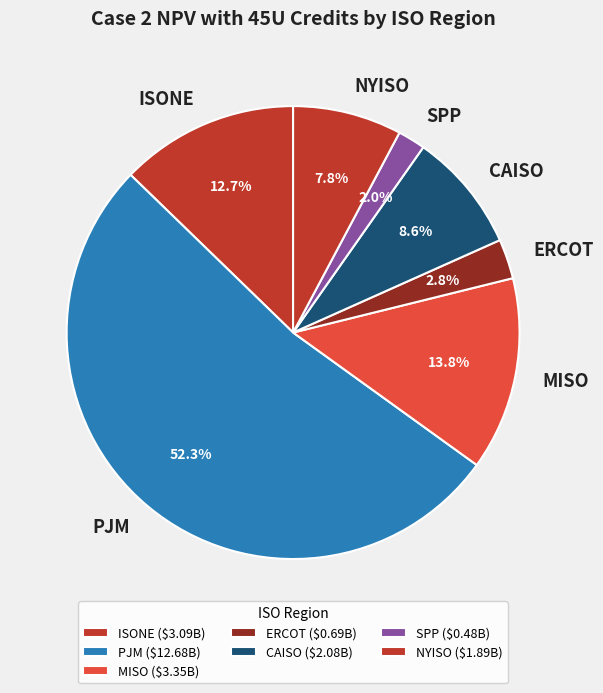

Do PJM and ISONE together represent more than half of the pie?

Yes